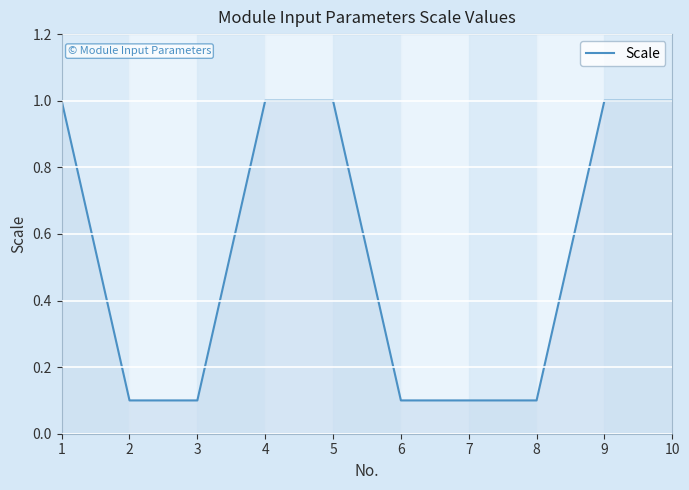

Is it true that the value at 8 is 0.0?

False